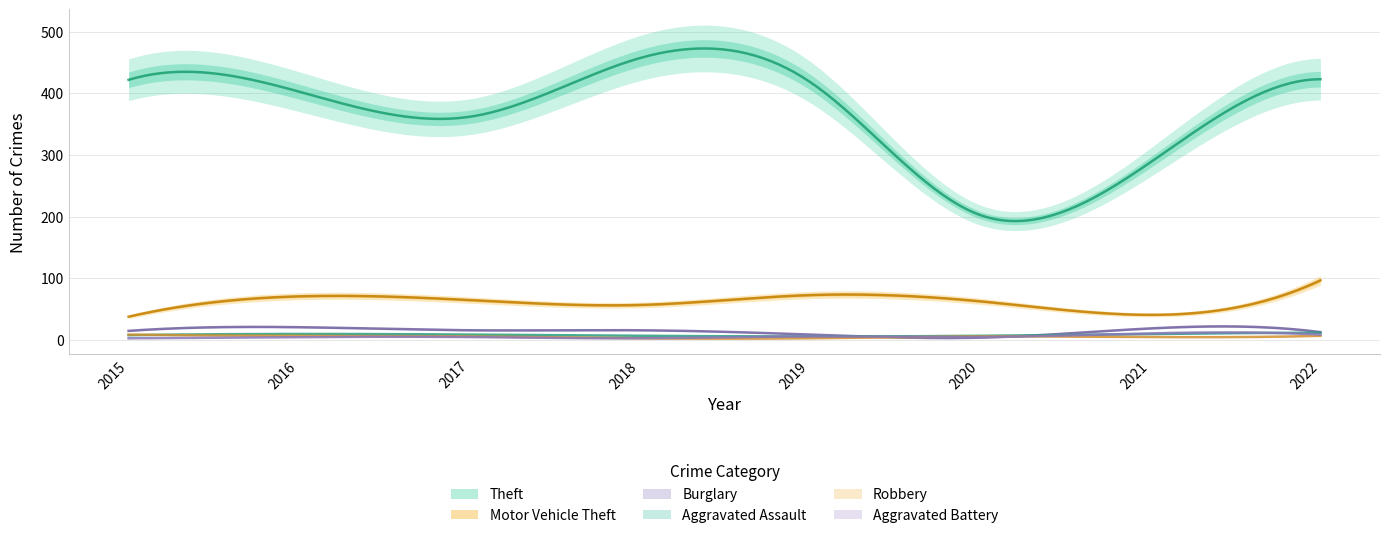

What are all the series names shown in the legend?

Theft, Motor Vehicle Theft, Burglary, Aggravated Assault, Robbery, Aggravated Battery